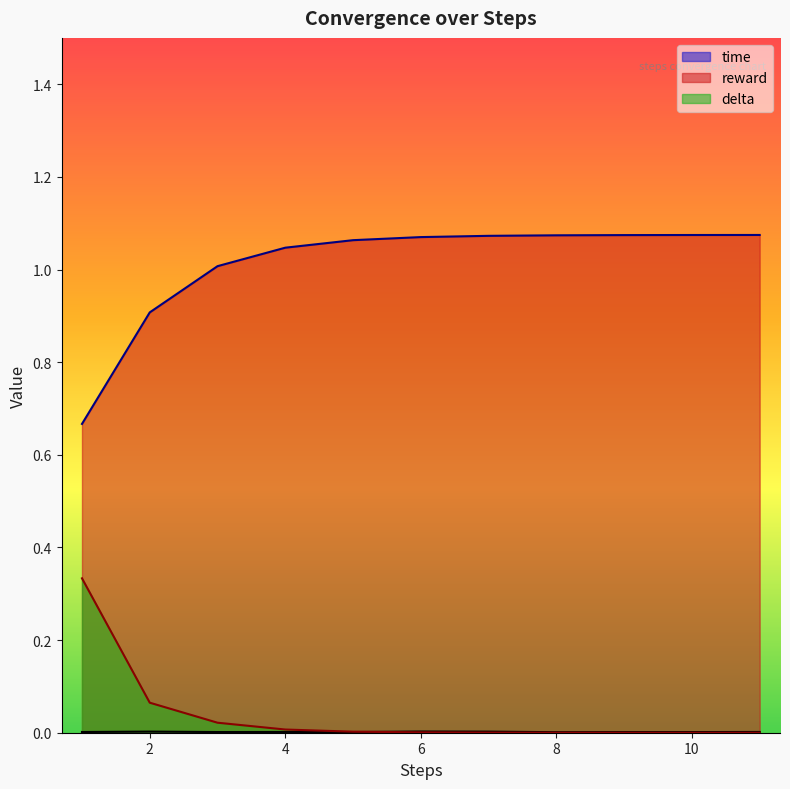

How many series are shown in this chart?

3